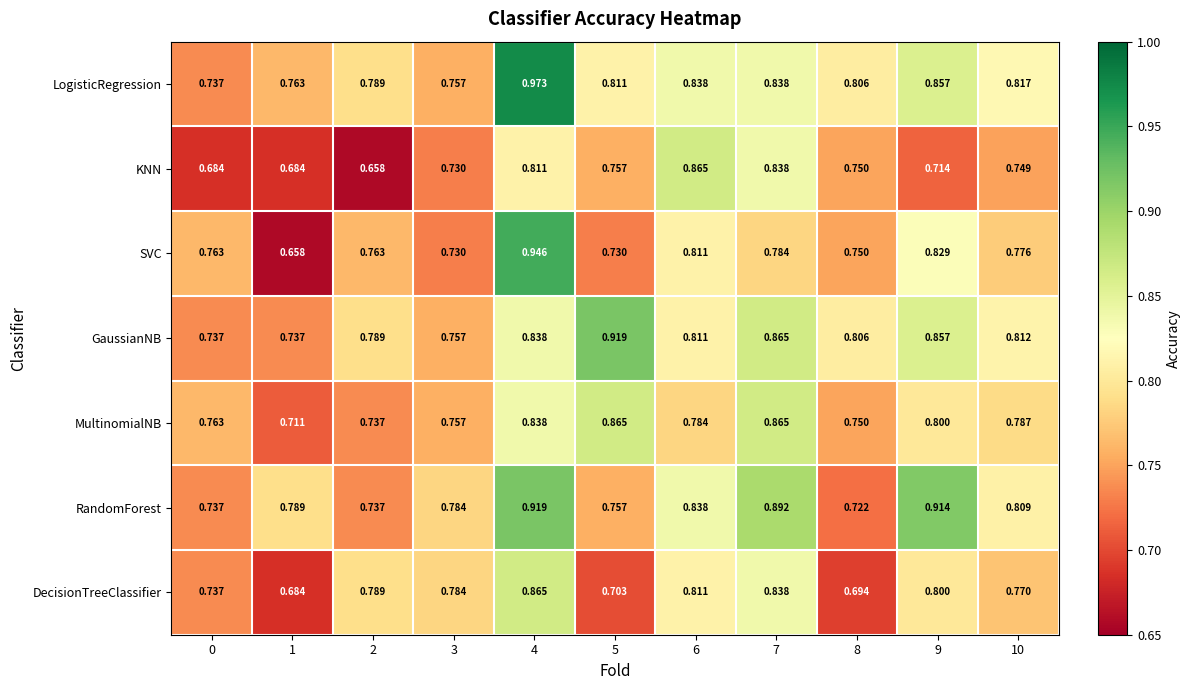

Is the value of KNN at 3 greater than the value of RandomForest at 3?

No